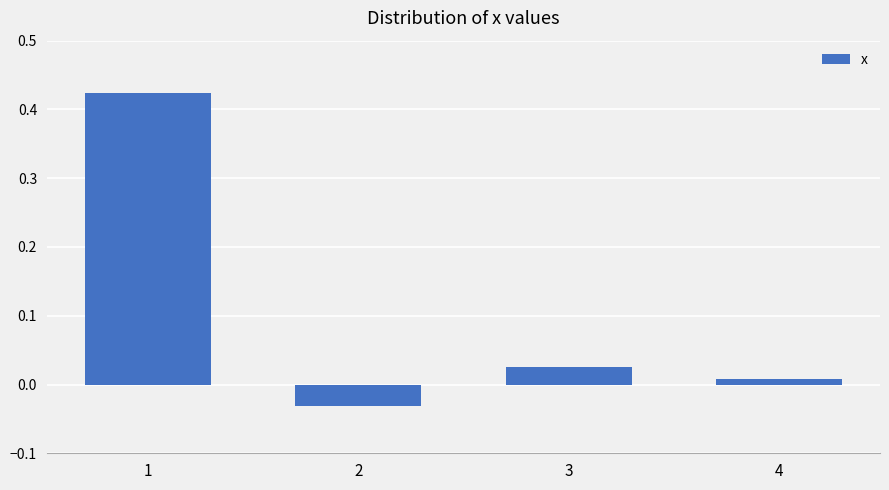

Rank the categories by value from highest to lowest.

1, 3, 4, 2